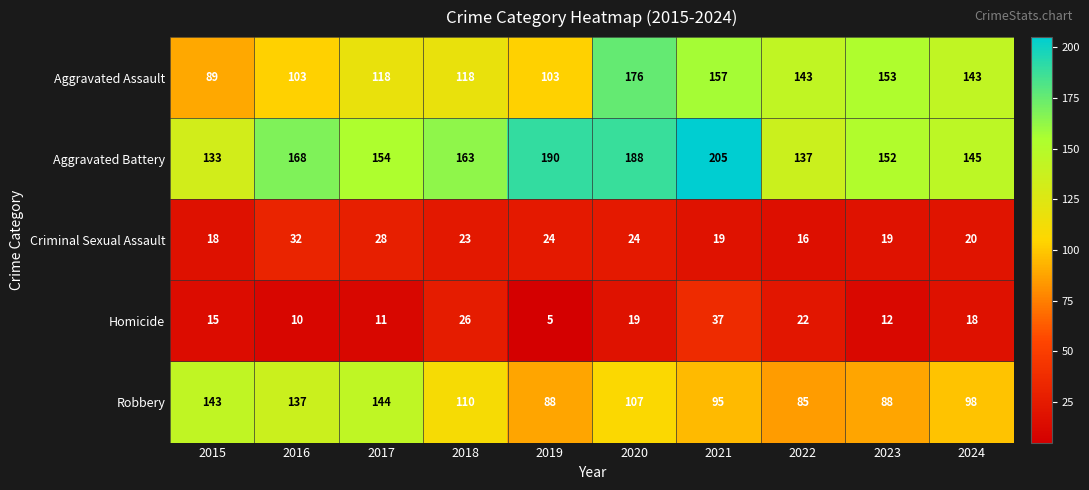

Is it true that Aggravated Battery equals 83 at 2018?

False